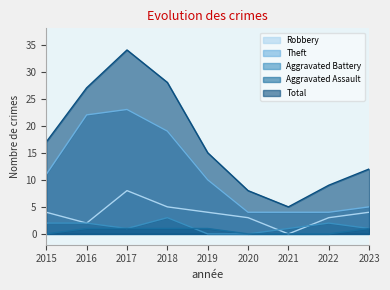

Where is the first local maximum for Robbery?

2017